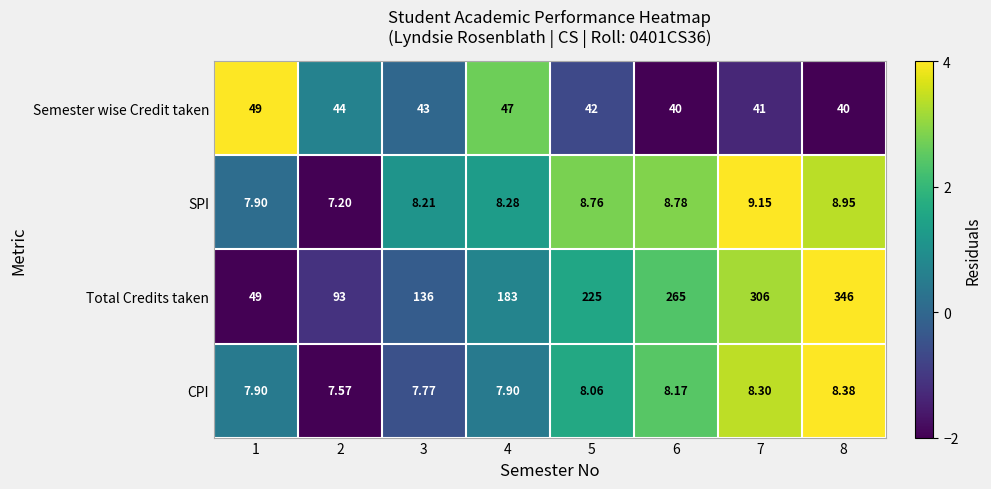

Which series has the largest total across all categories?

Total Credits taken